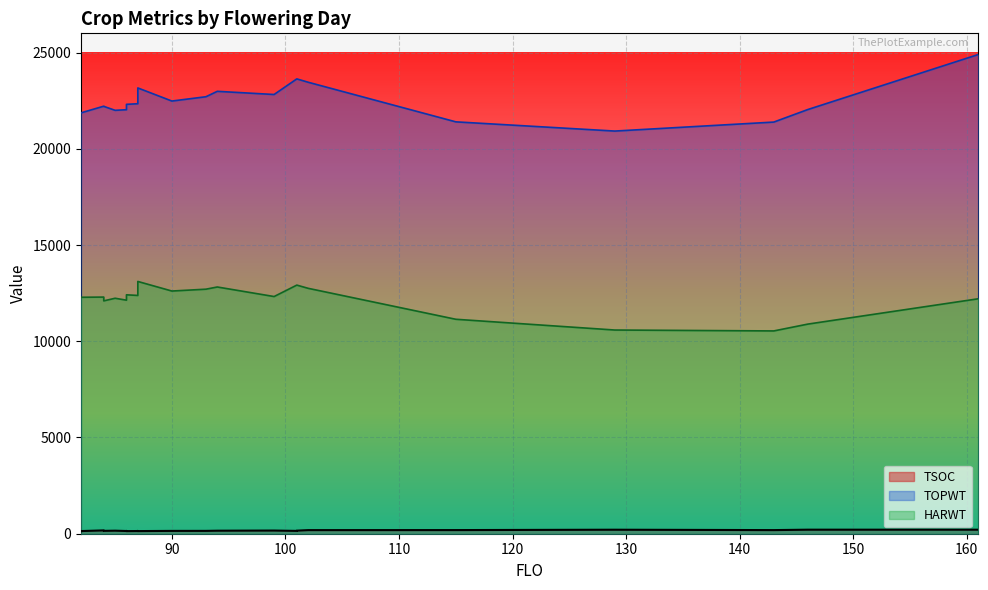

At which category is the sum across all series the highest?

161